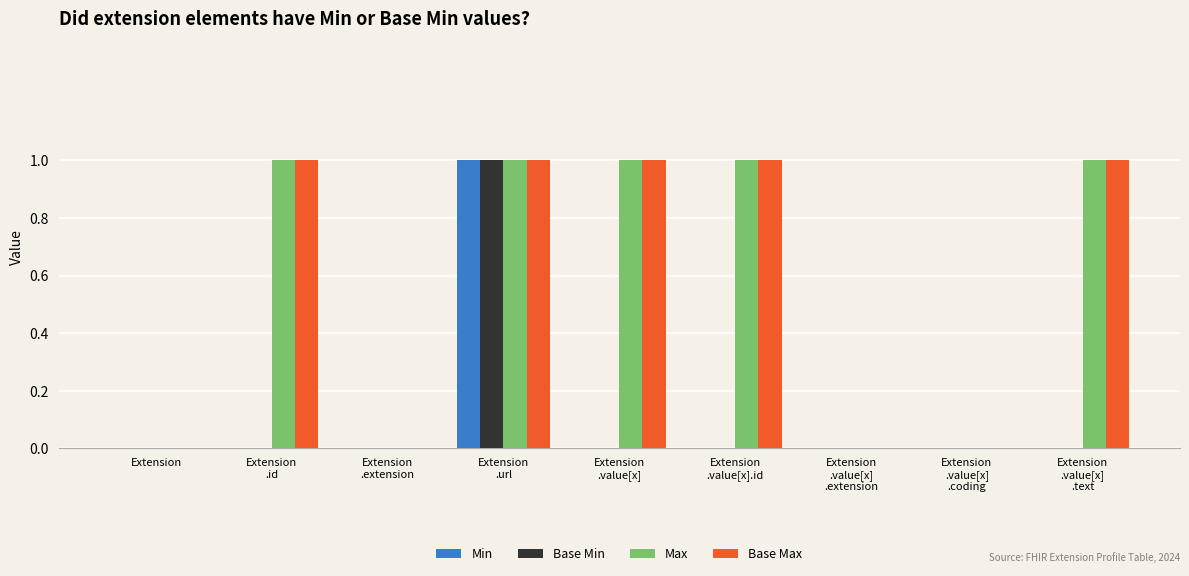

How many groups of bars are there?

9